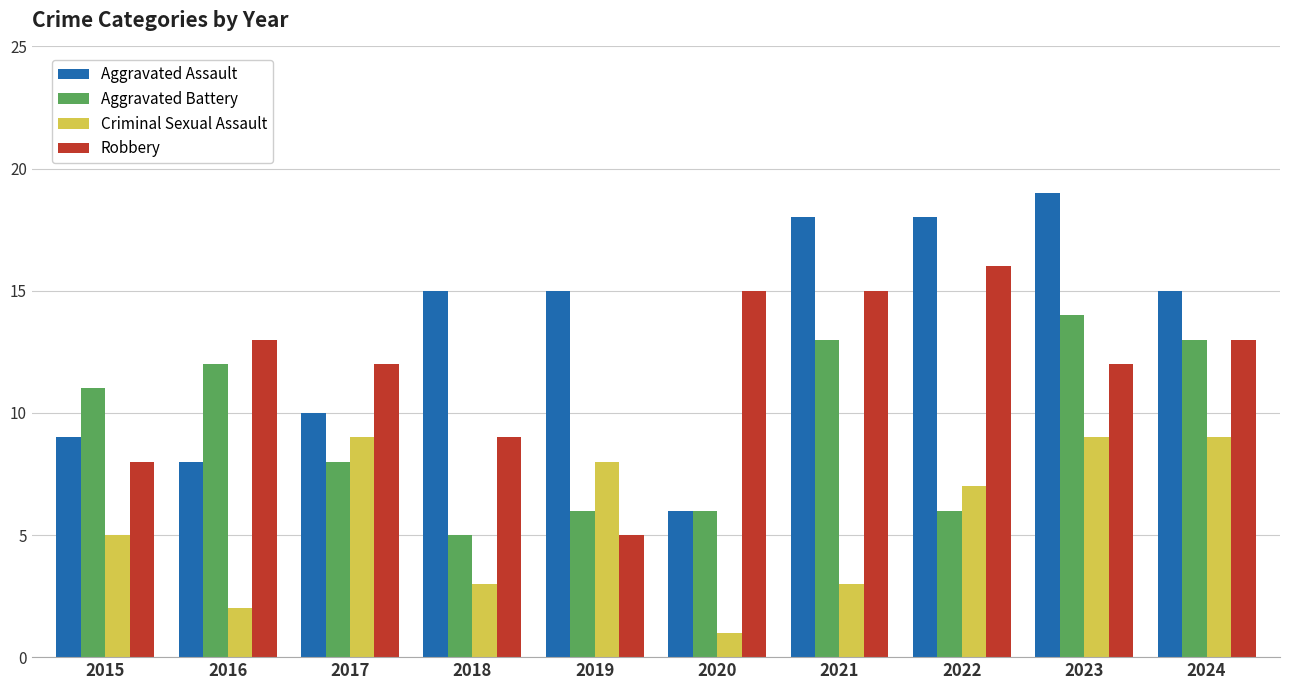

How many data points does each series have?

10